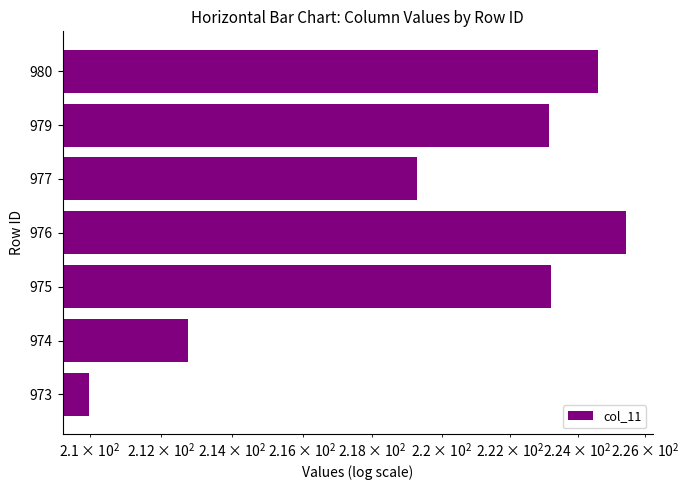

What is the value of the 2nd bar from the left?

212.8